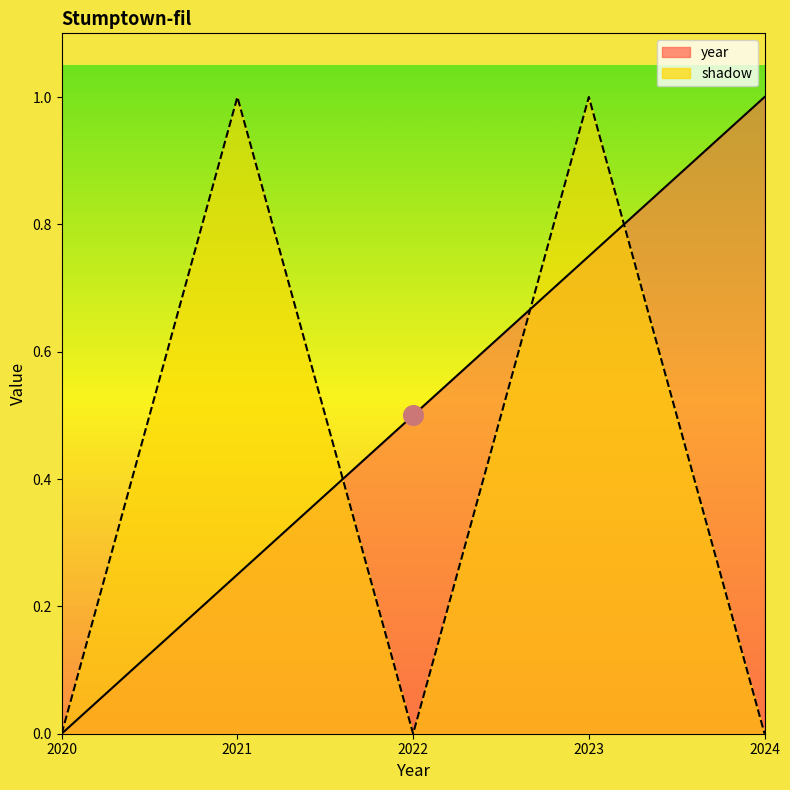

Which series reaches the maximum Y coordinate?

year